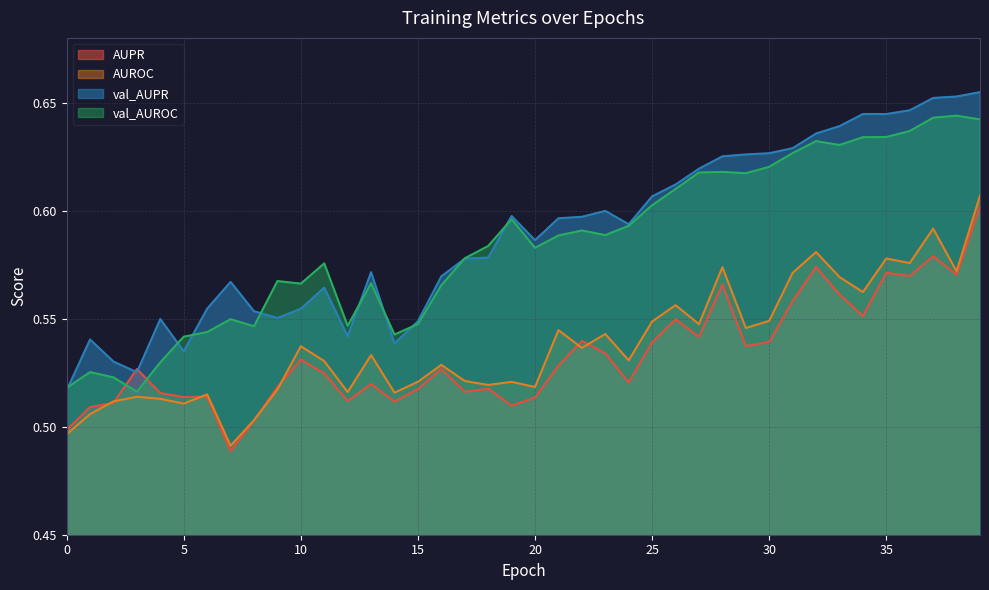

How many interior local valleys does the AUROC series have?

13